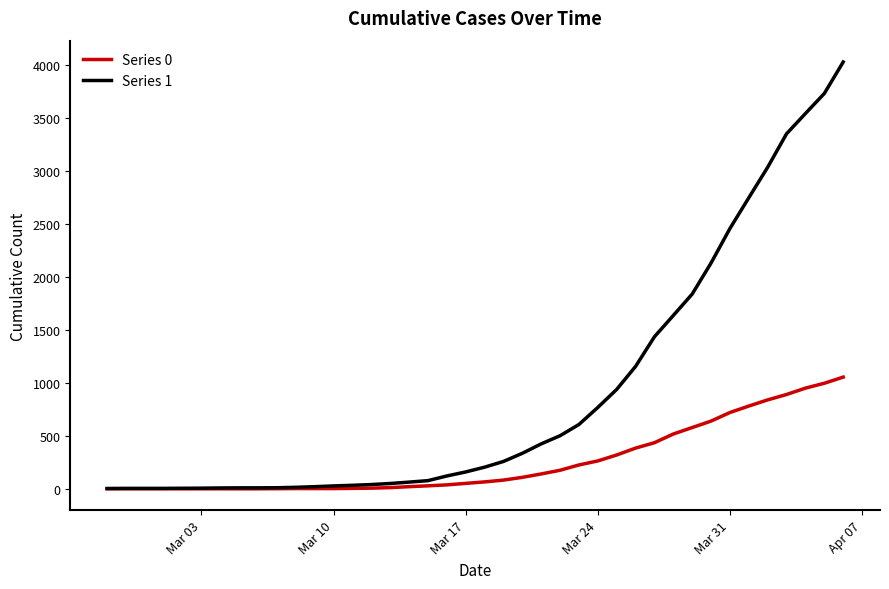

Rank the series by their average value, from highest to lowest.

Series 1, Series 0